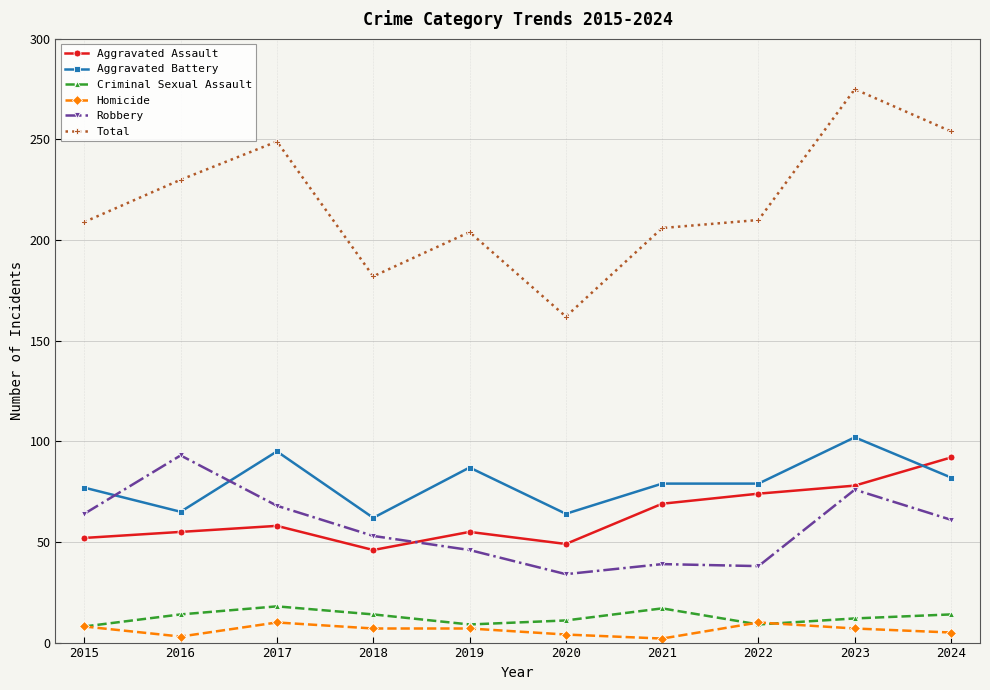

True or false: Total has a value of 84 at 2018.

False